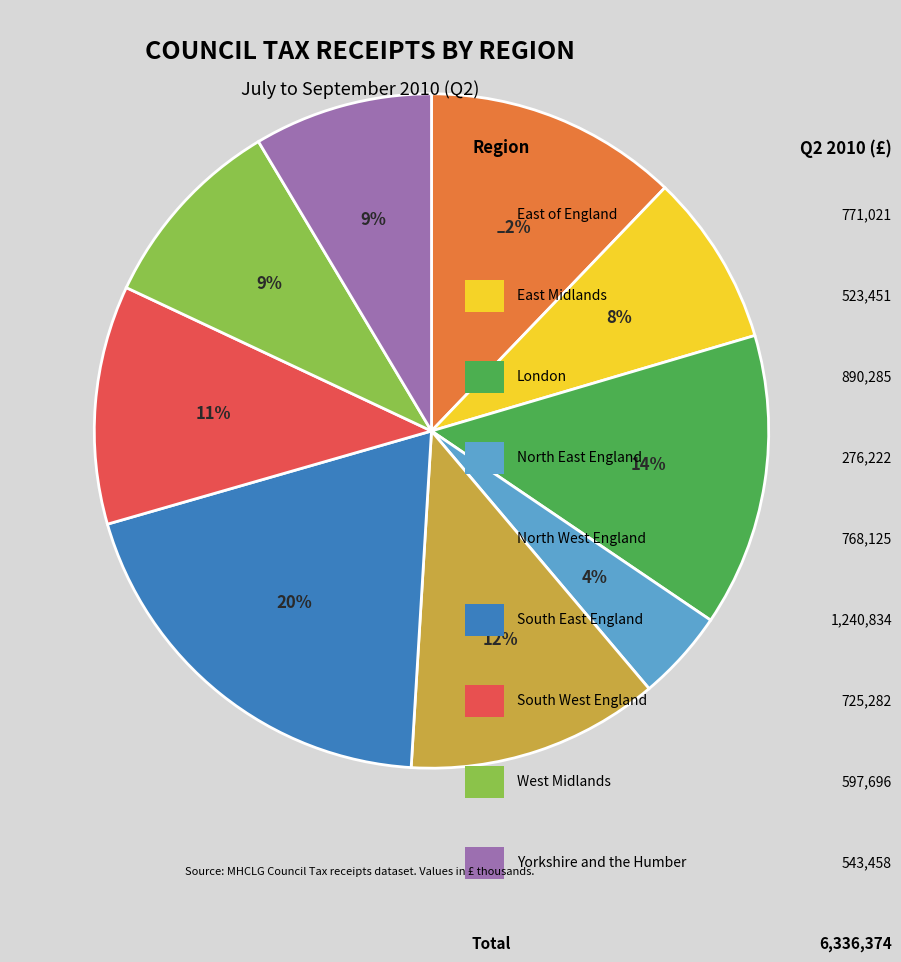

Is there a majority slice in this chart?

No